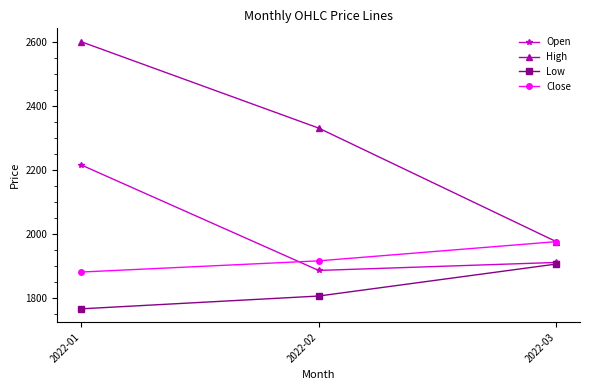

Does the chart display data point markers on the line(s)?

Yes